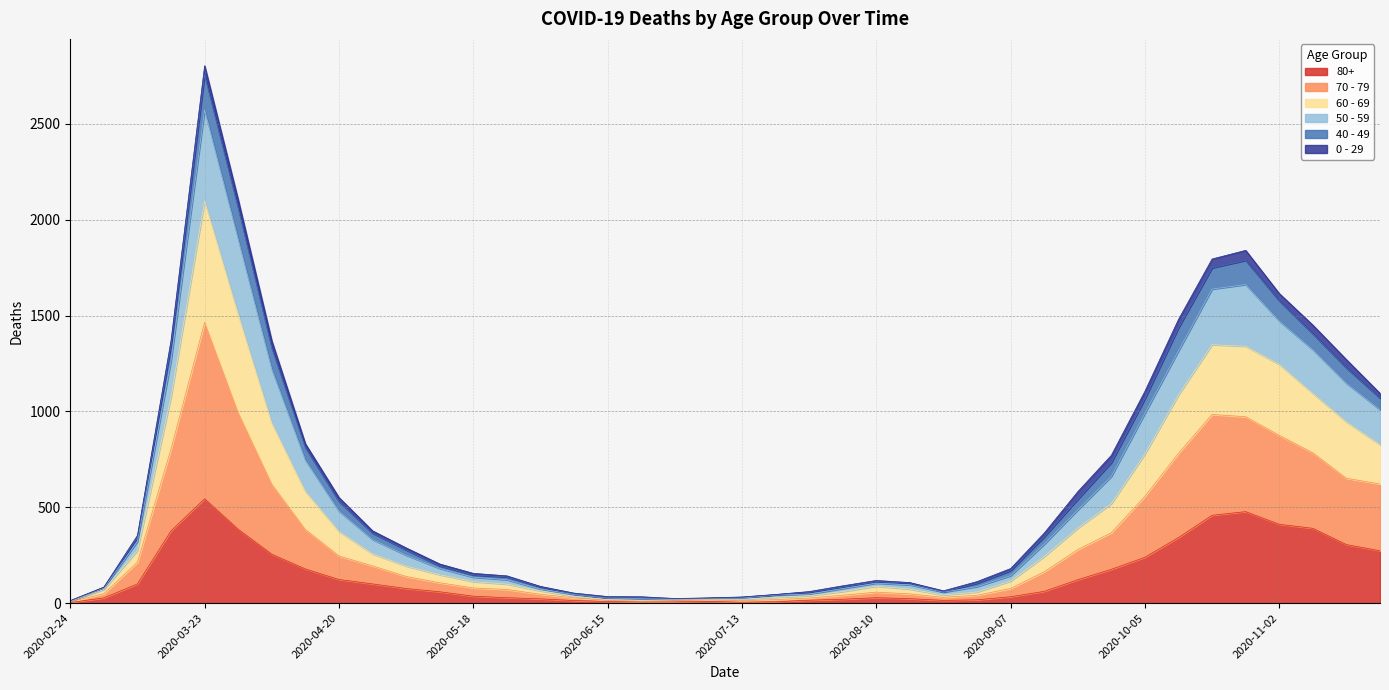

At which category is the sum across all series the highest?

2020-03-23